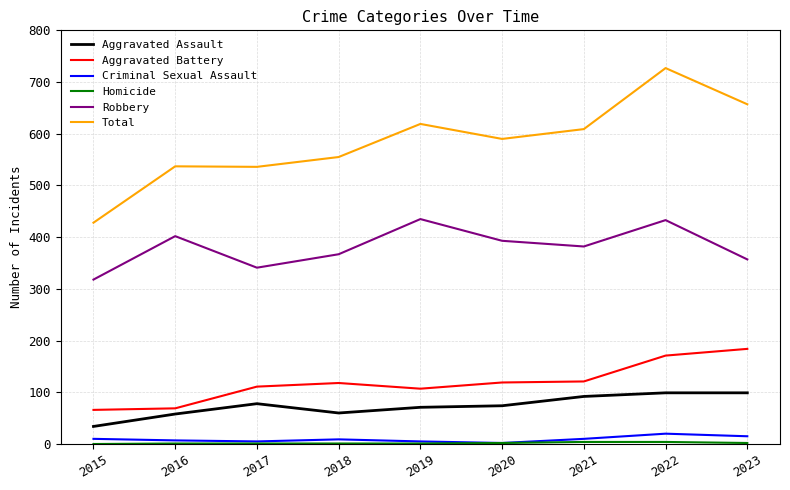

The Aggravated Assault series shows 60 at 2018. True or false?

True